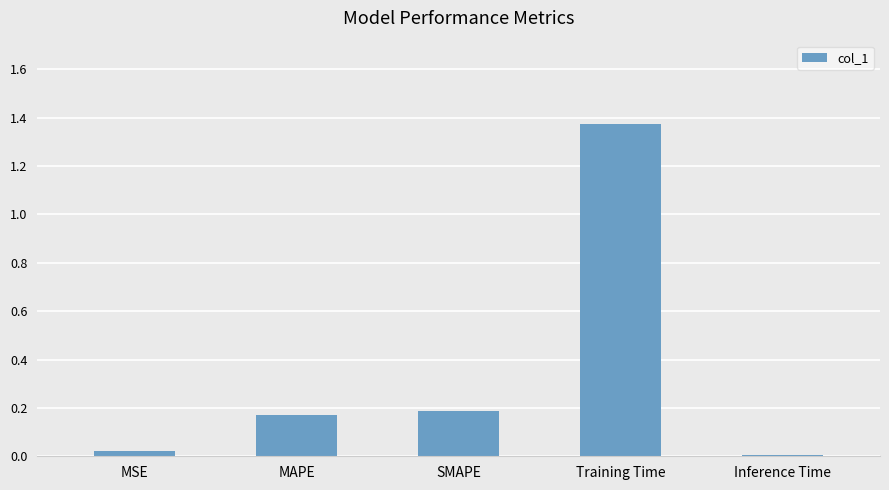

What is the average value?

0.4